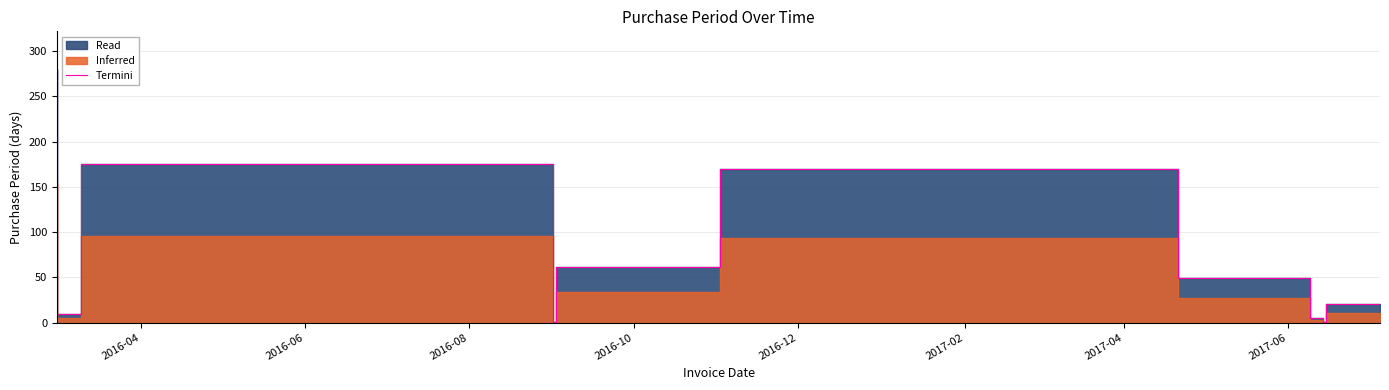

True or false: the data has more than 1 interior local peaks.

True